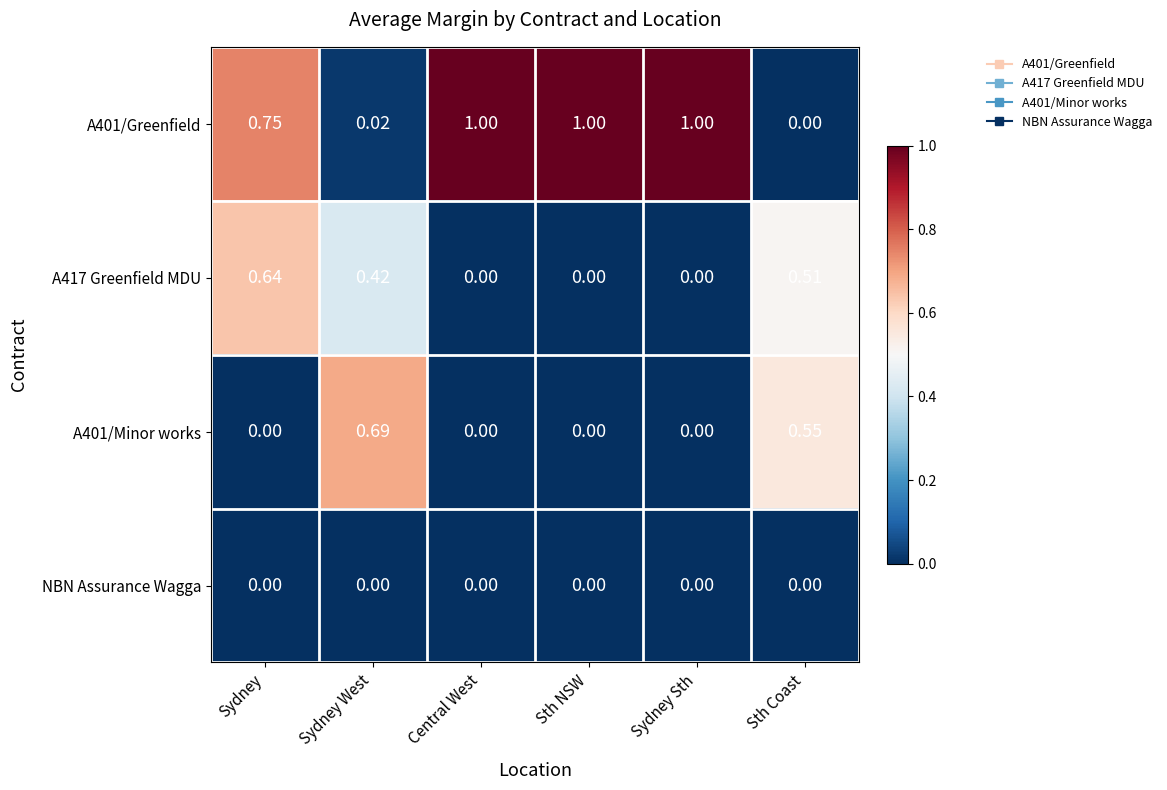

At which category is the sum across all series the highest?

Sydney